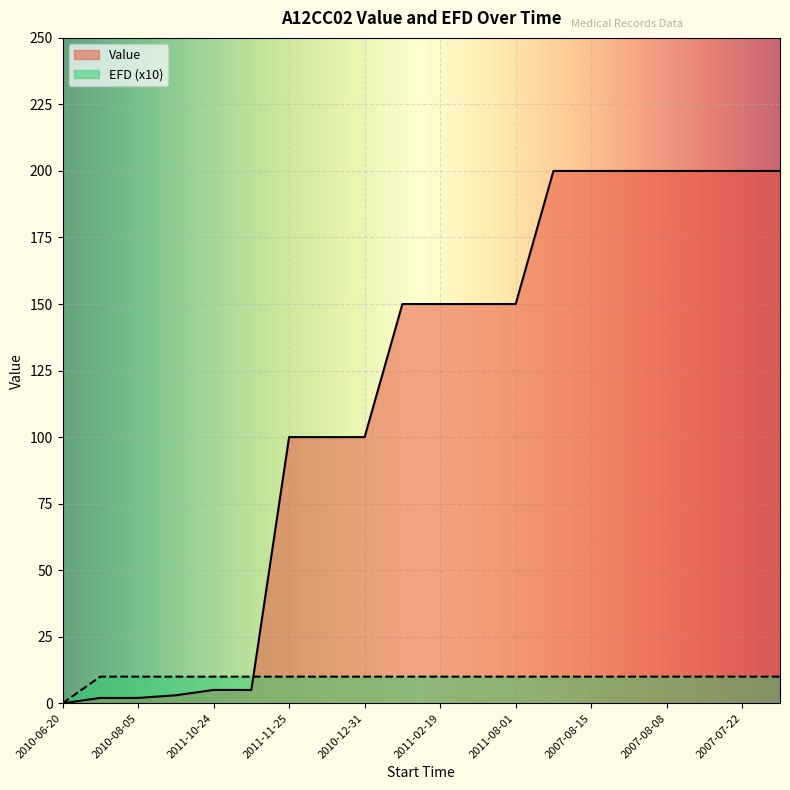

What is the value of the EFD point at the 8th from the left?

10